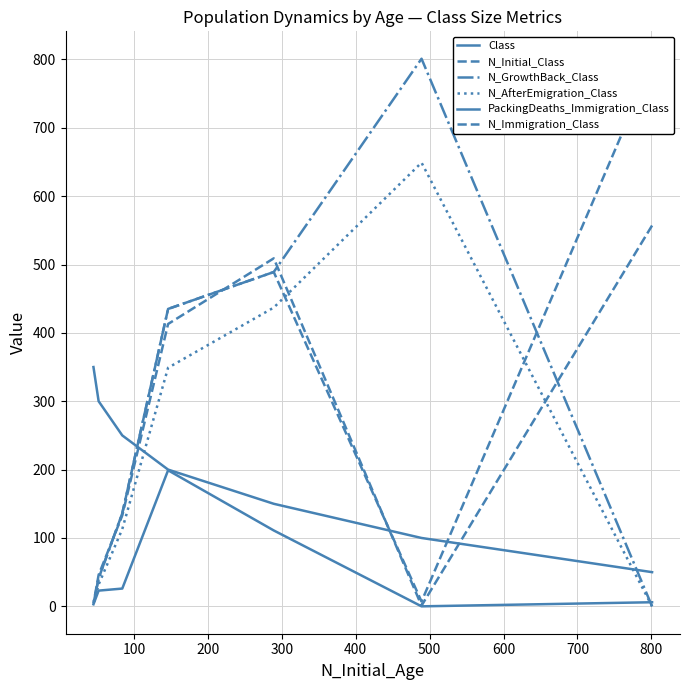

Reading left to right, transcribe all the data shown in this chart.

Class: 50	100	150	200	250	300	350
N_Initial_Class: 794	7	489	435	136	41	4
N_GrowthBack_Class: 0	801	489	435	136	41	4
N_AfterEmigration_Class: 0	649	437	349	113	32	4
PackingDeaths_Immigration_Class: 6	0	111	199	26	23	3
N_Immigration_Class: 557	1	509	413	133	46	4